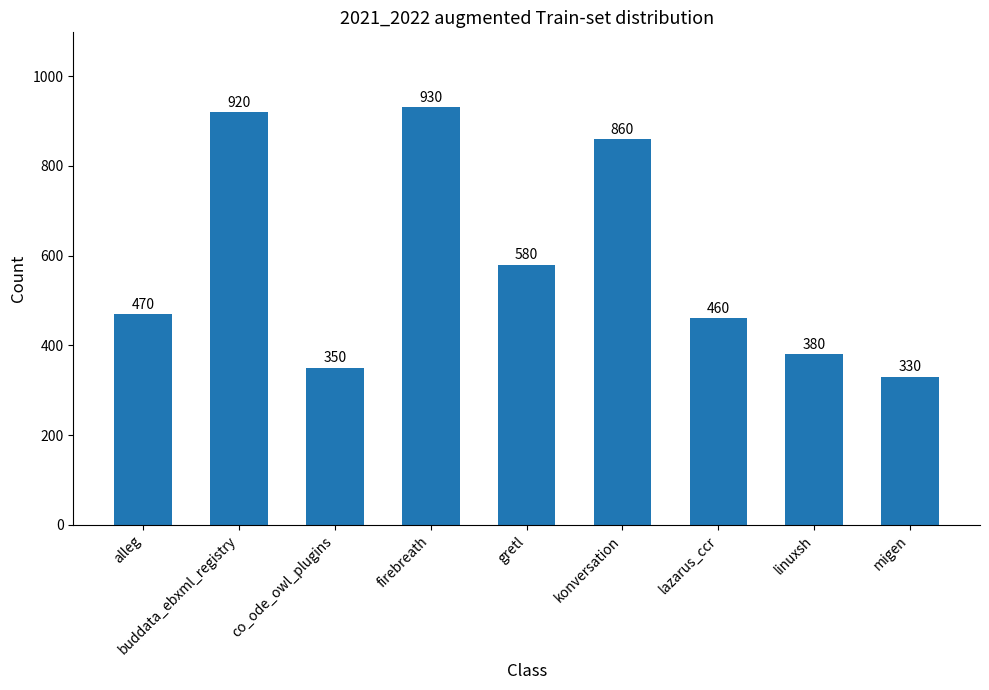

Are the bars grouped side by side (vs. stacked)?

No